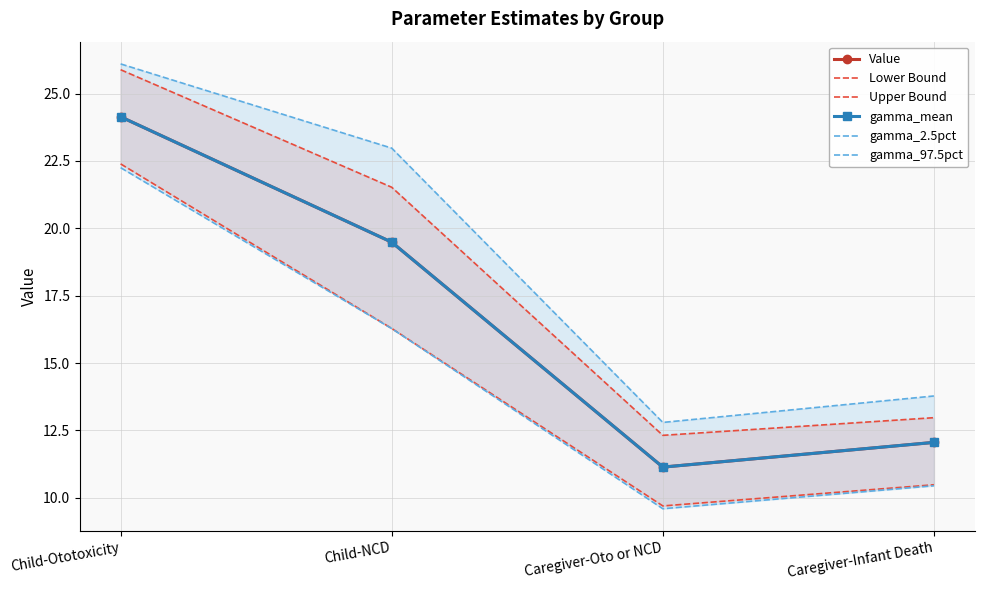

Where does the gamma_mean series first go above 19?

Child-Ototoxicity